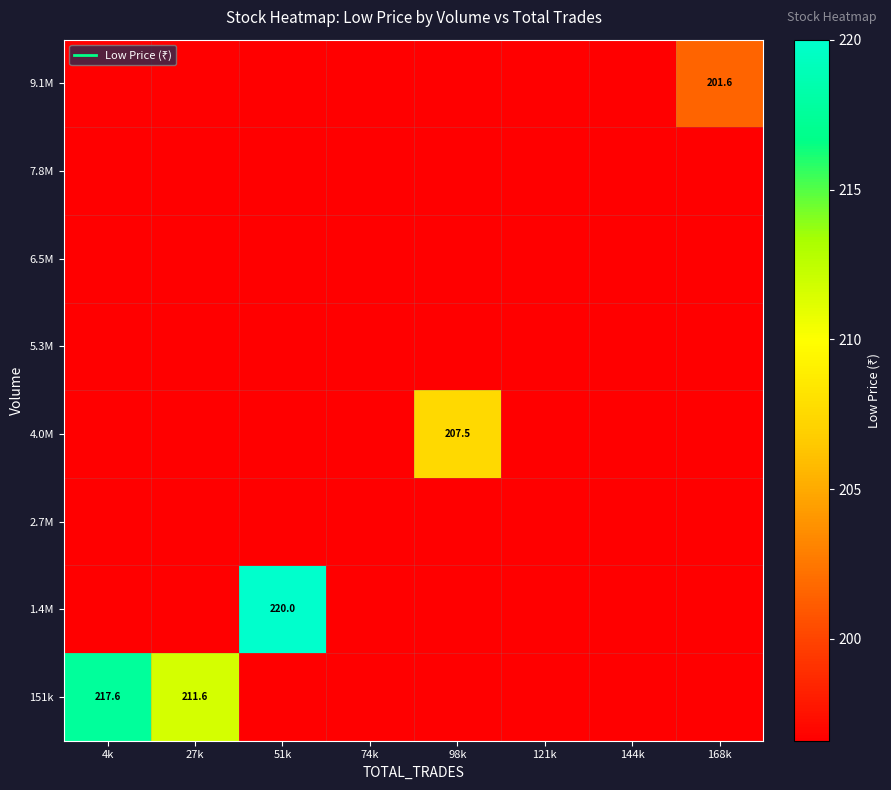

Which has a higher value, 168k or 4k?

4k